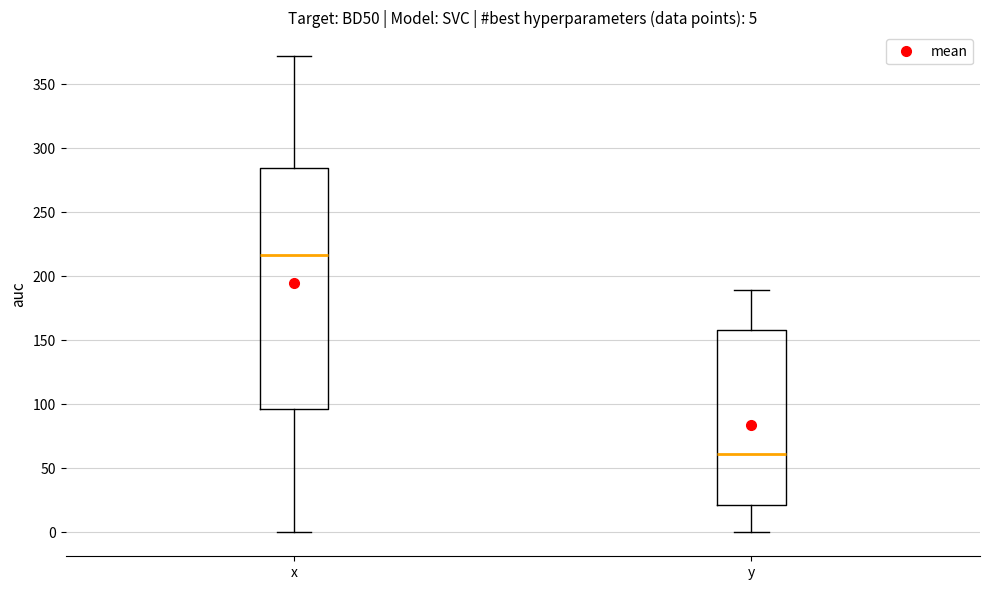

Which box has the highest median line?

x